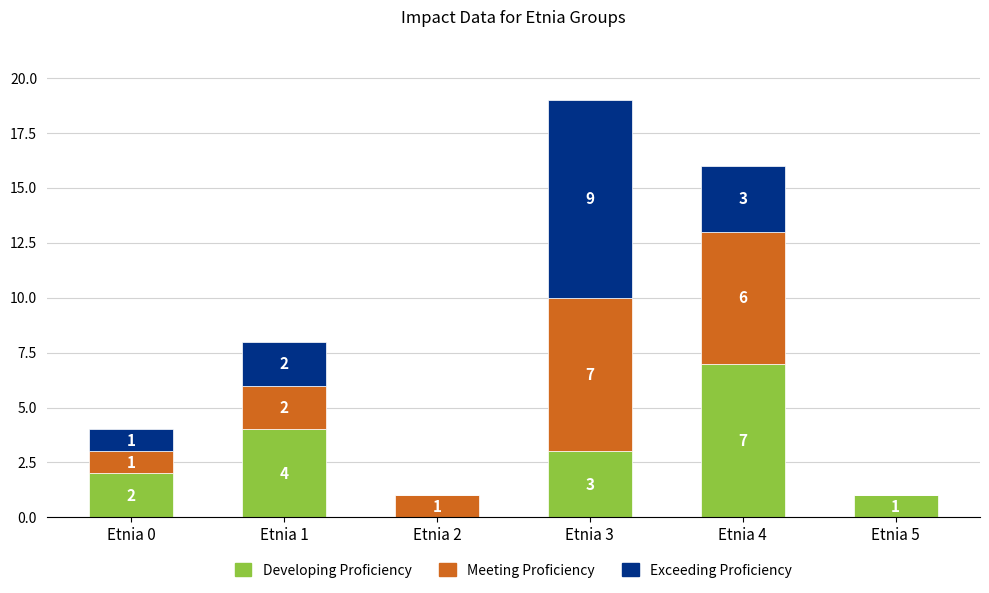

At which category is the sum across all series the highest?

Etnia 3